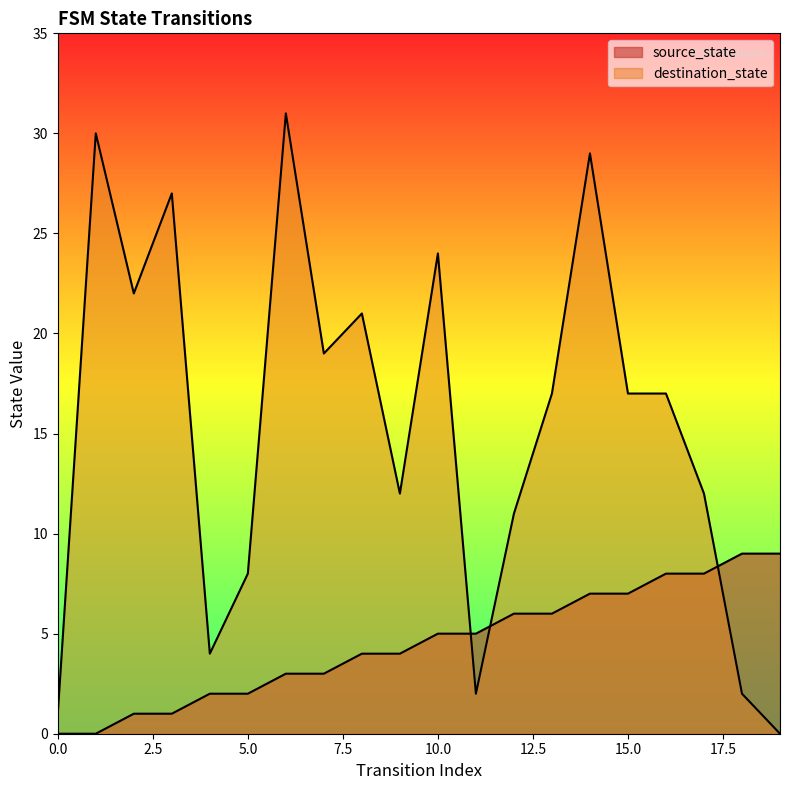

How many values in destination_state are above zero?

19